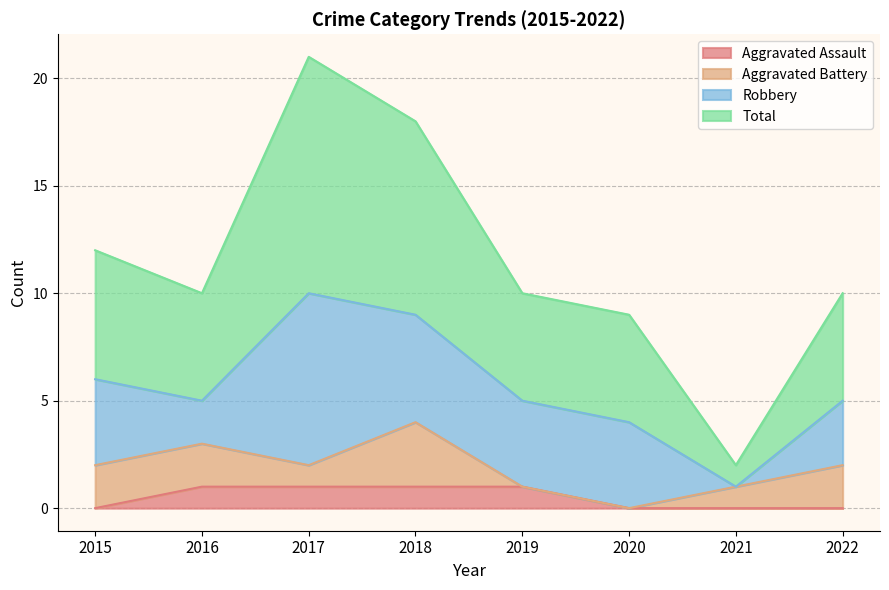

What is the maximum value shown in the chart?

21